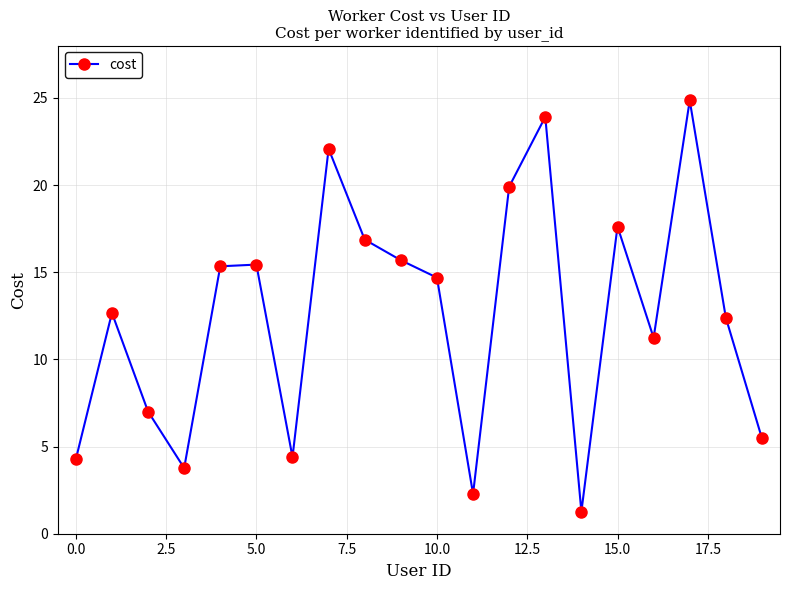

How many points are higher than both their immediate neighbors (excluding endpoints)?

6